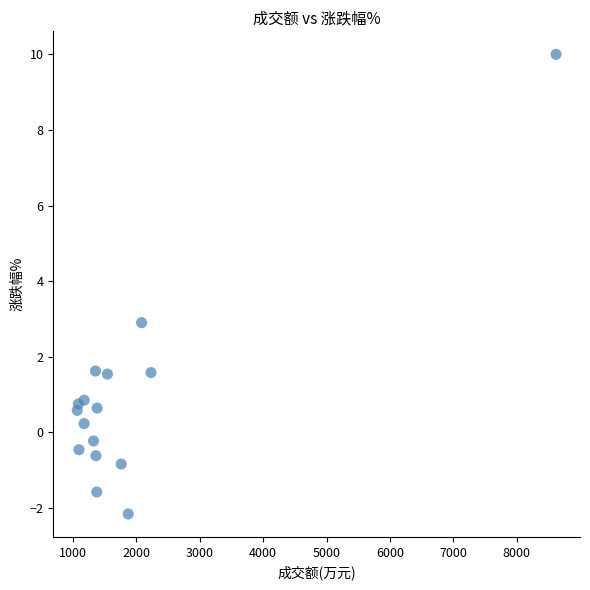

What is the range of X values (max minus min)?

7548.0